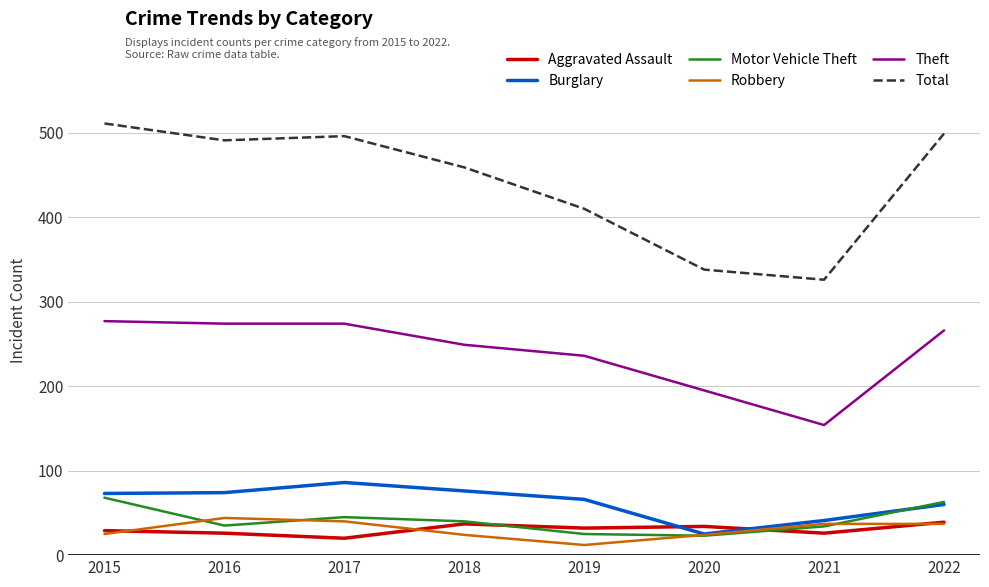

At which category does Robbery reach its first local valley?

2019